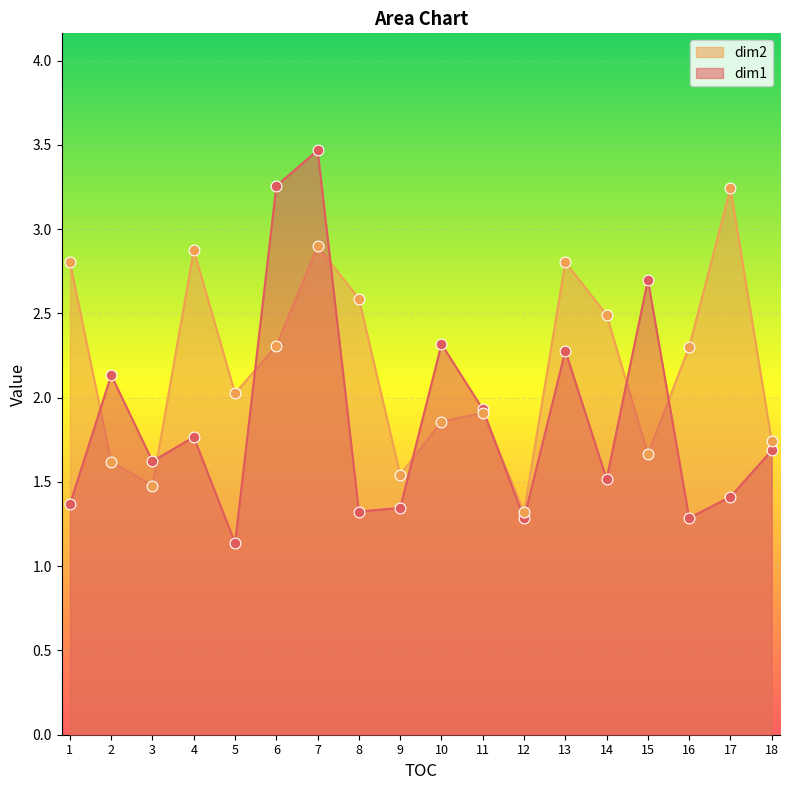

What is the total value across all series at 11?

3.8